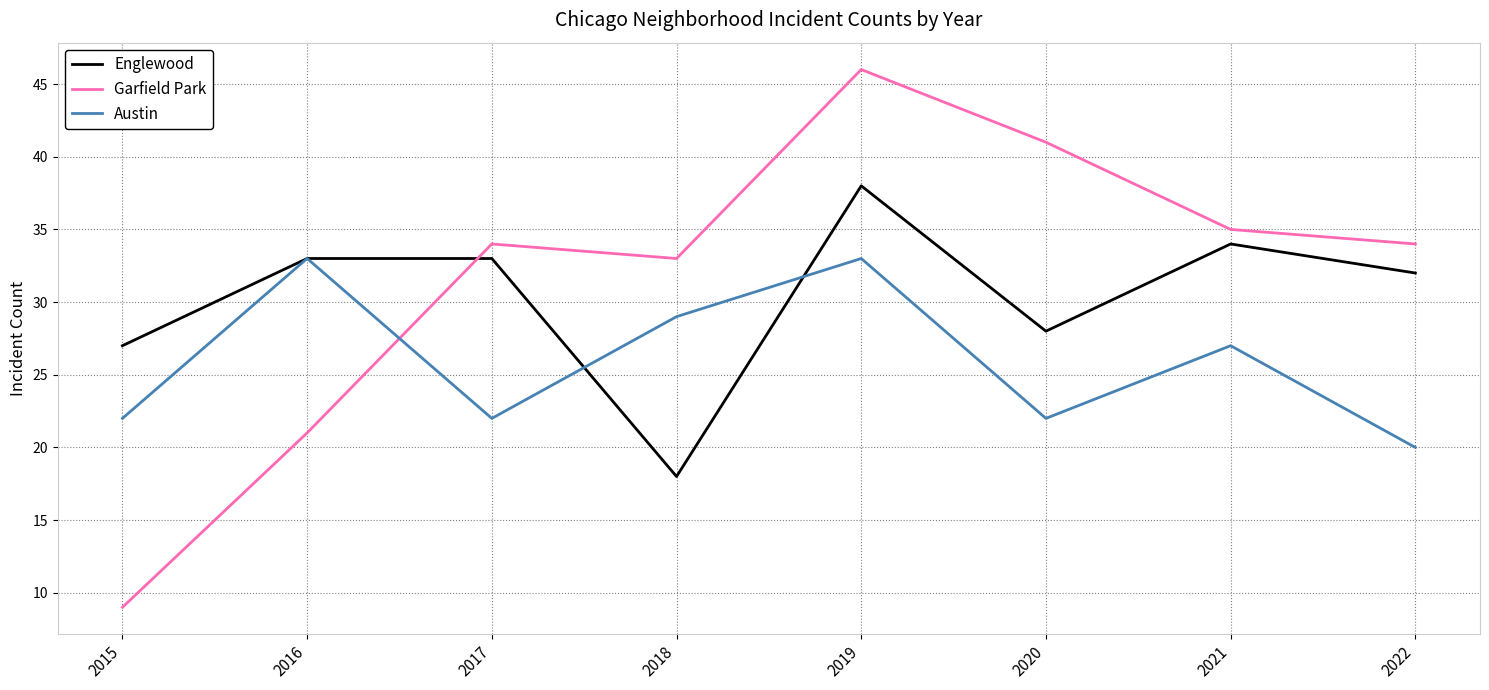

Is it true that Garfield Park equals 13 at 2015?

False